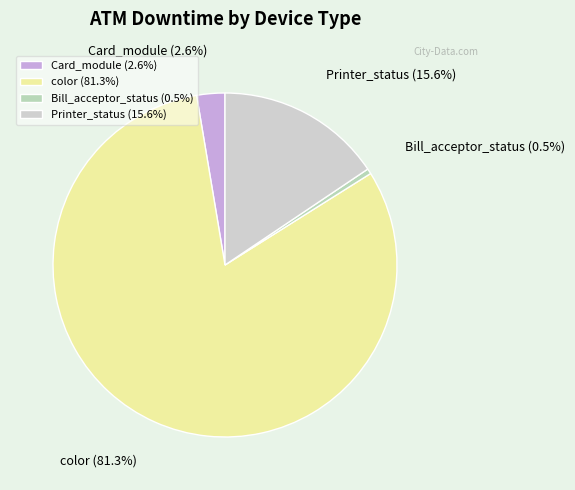

What percentage is the color slice, to the nearest percent?

81%